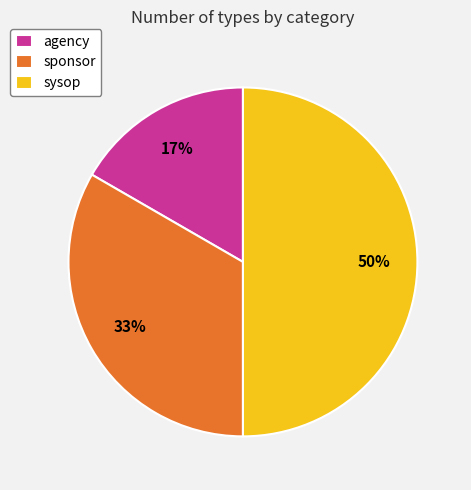

Rank the categories by value from highest to lowest.

sysop, sponsor, agency